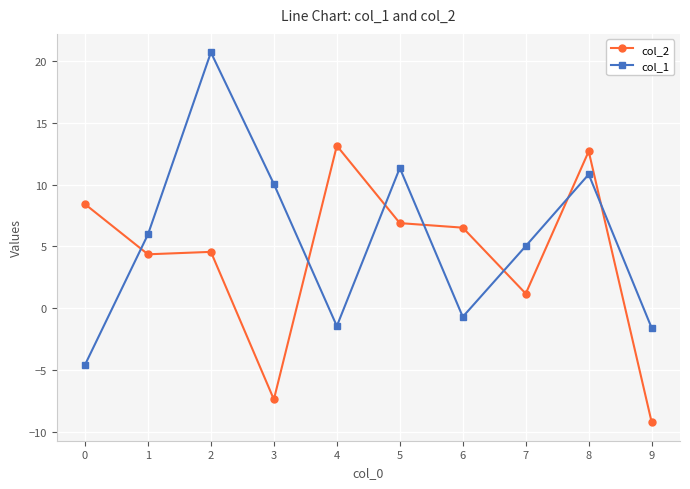

What is the difference between the highest and lowest values at 9?

7.6